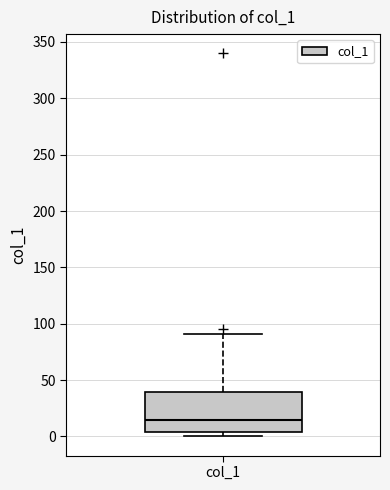

Read this box plot against the y-axis: the position of the median line, the range covered by the box, and the ends of both whiskers. The values are not printed on the chart, so give them approximately, as read against the axis.

median 15, box 5 to 40, whiskers 0 to 90